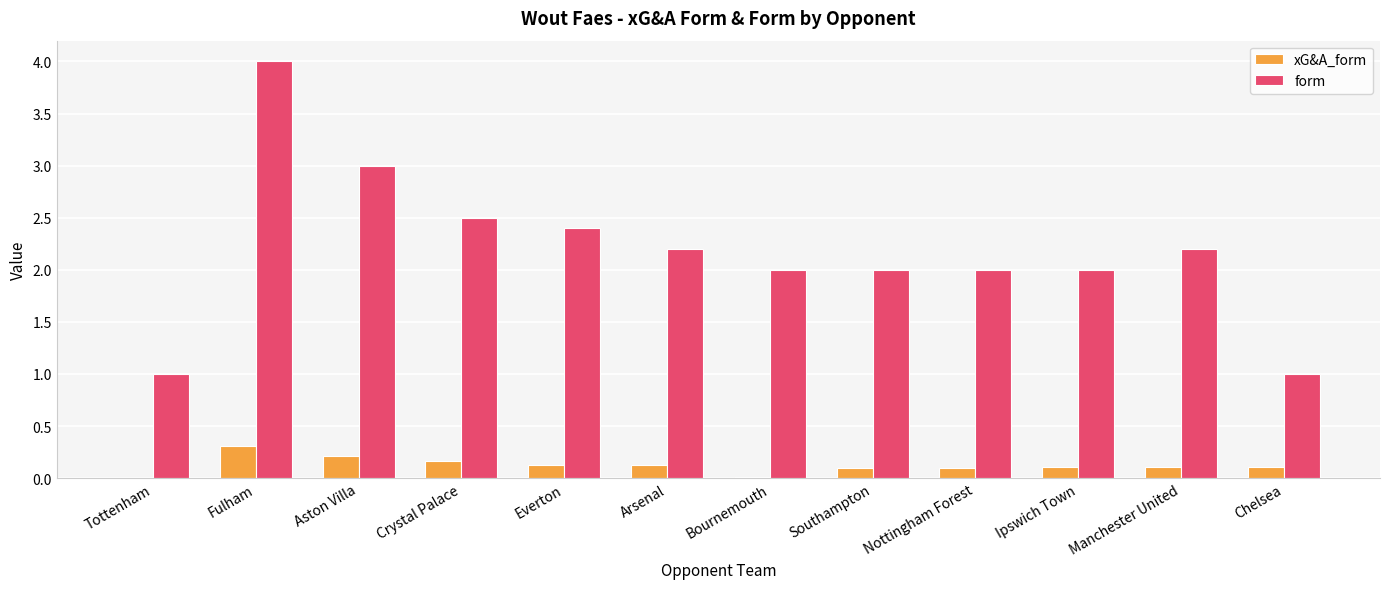

How many series are shown in this chart?

2